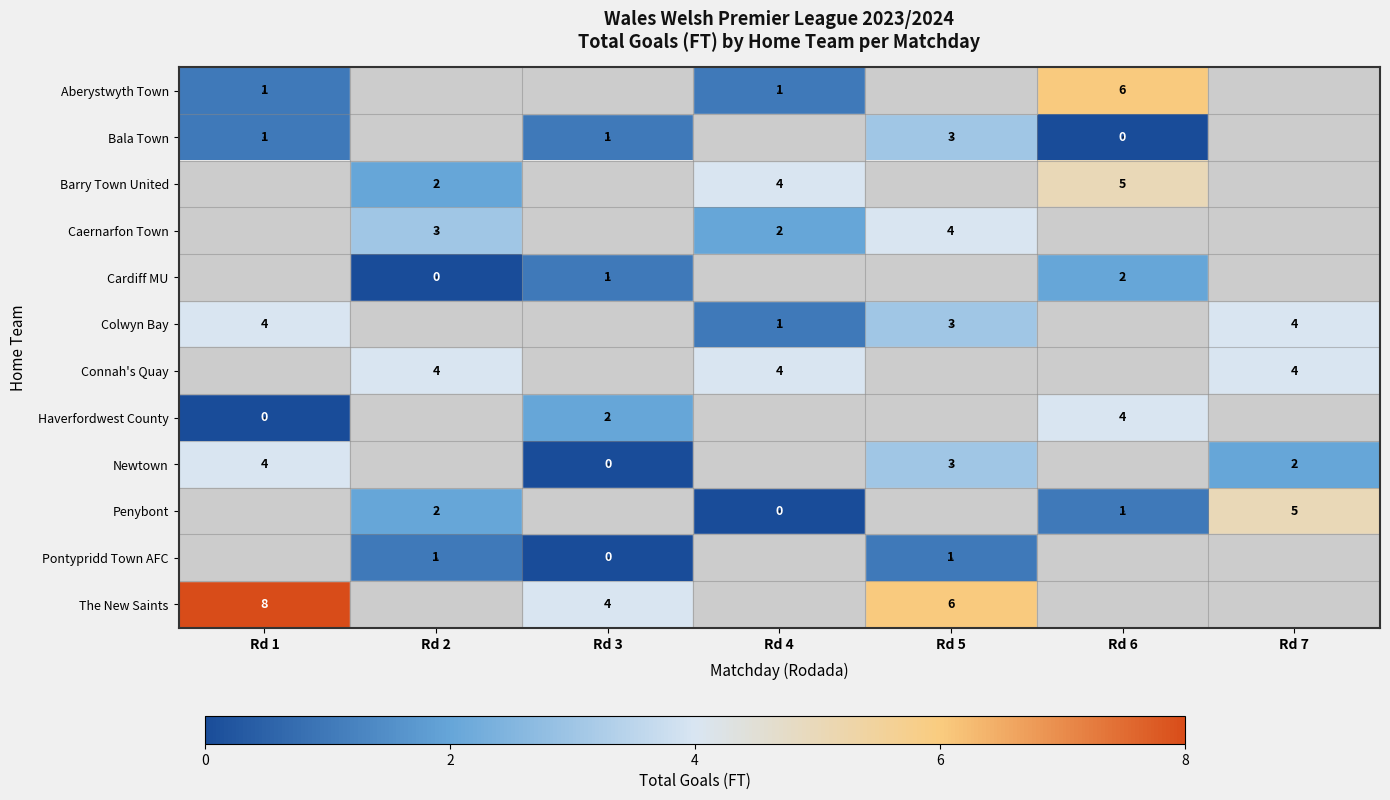

The row_6 series shows 4.0 at Rd 2. True or false?

True